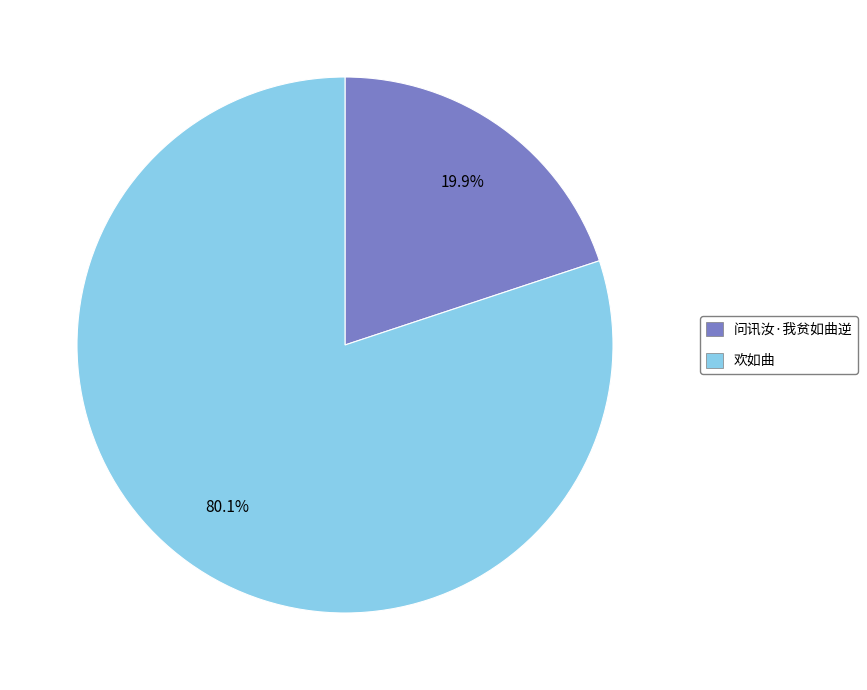

Which has a higher value, 欢如曲 or 问讯汝·我贫如曲逆?

欢如曲